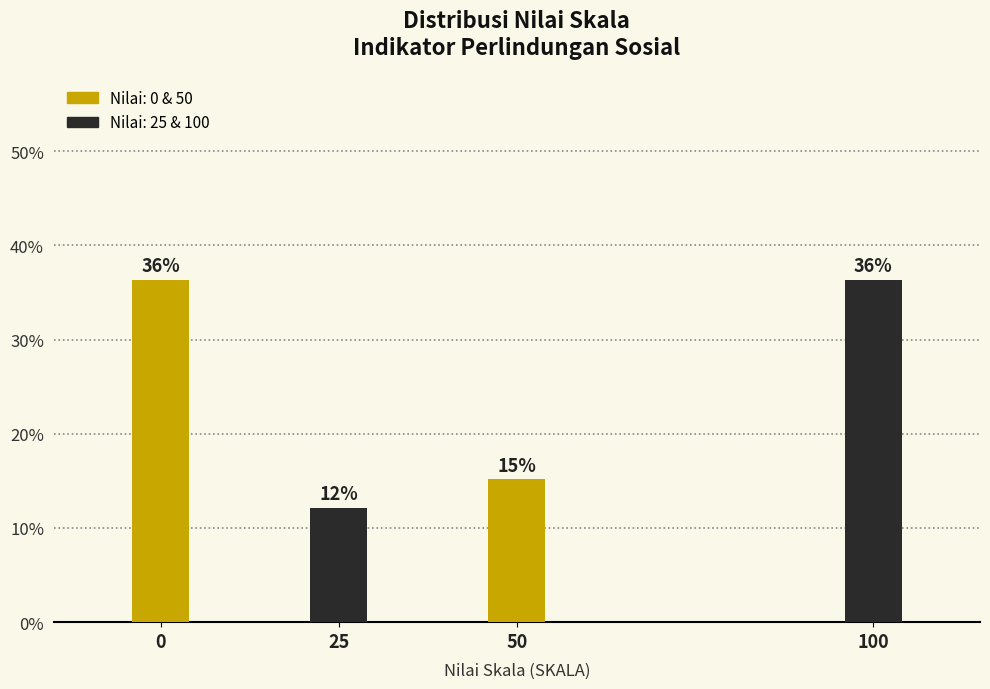

How many bars are there in total?

4